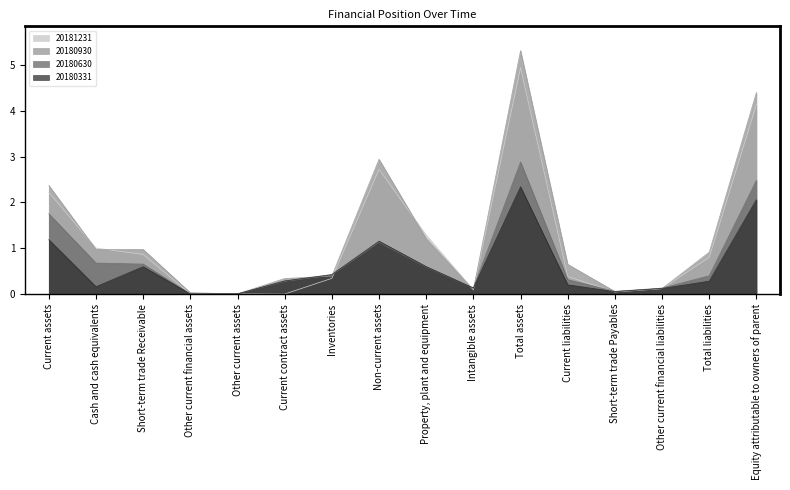

In 20180630, how many points are lower than both neighbors (excluding endpoints)?

3